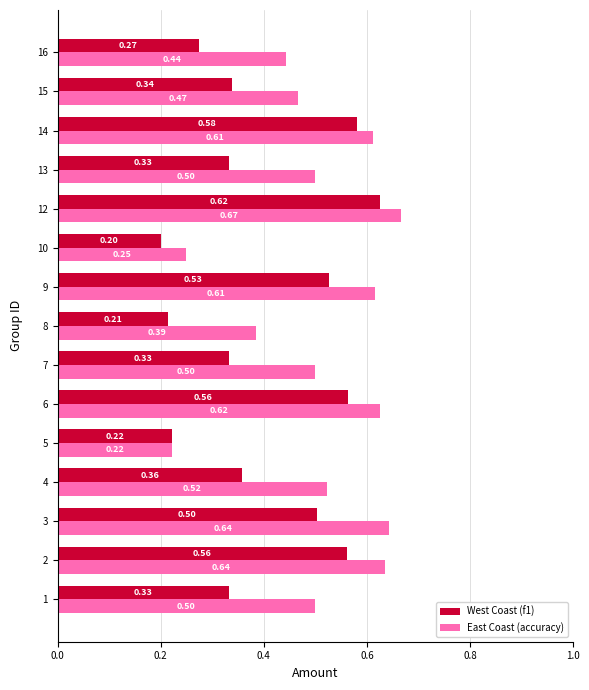

What is the total value across all series at 13?

0.8